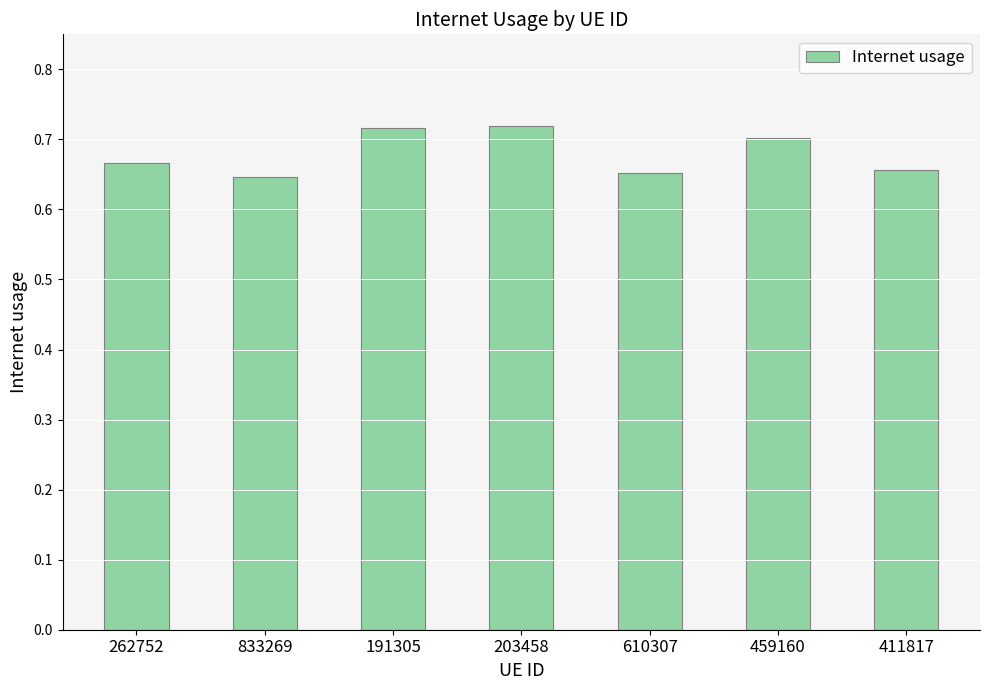

The chart shows a value of 0.7 at 203458. True or false?

True